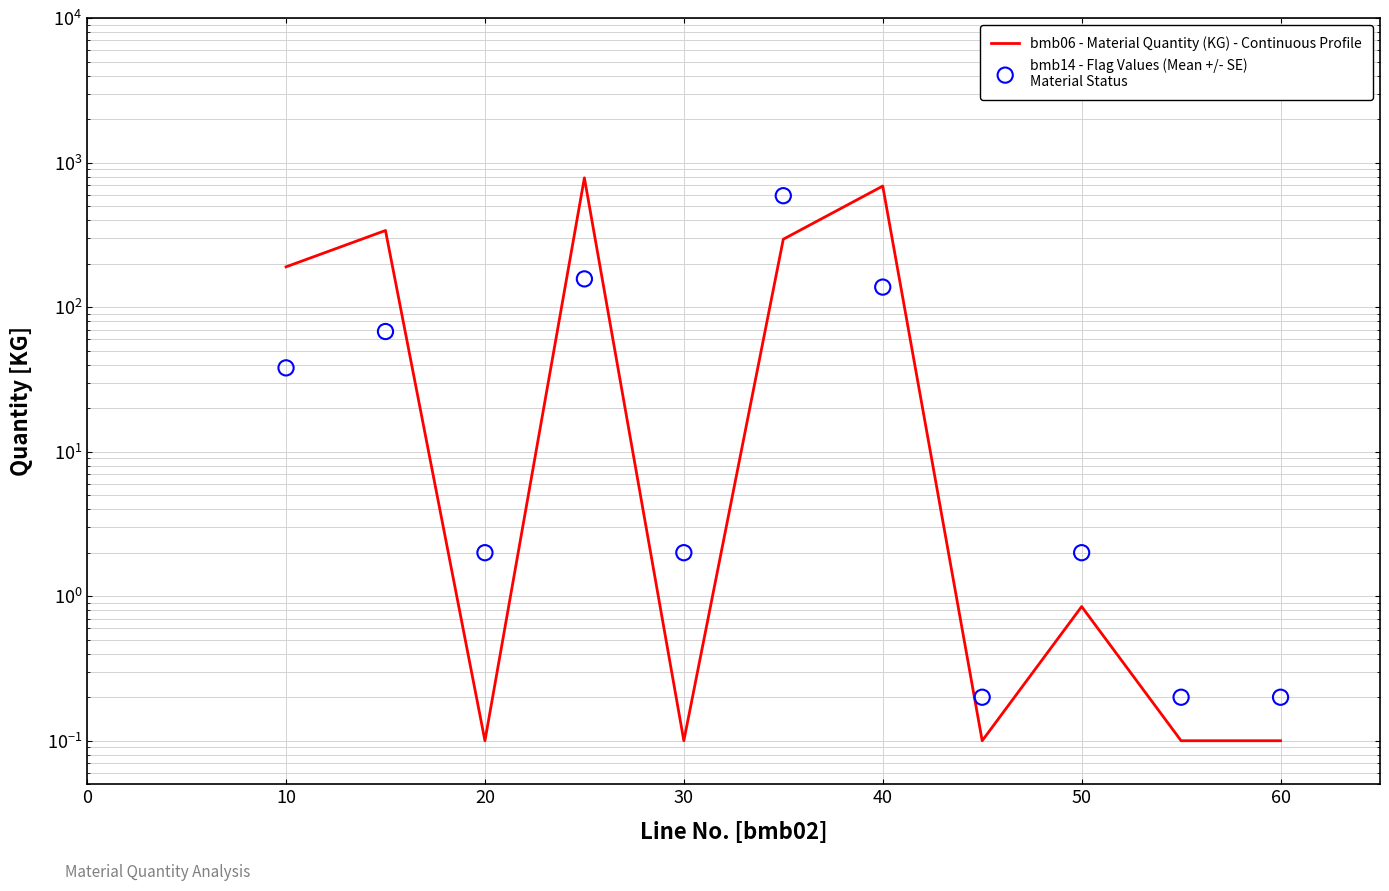

Which series contains the lowest Y value?

bmb06 - Material Quantity (KG) - Continuous Profile